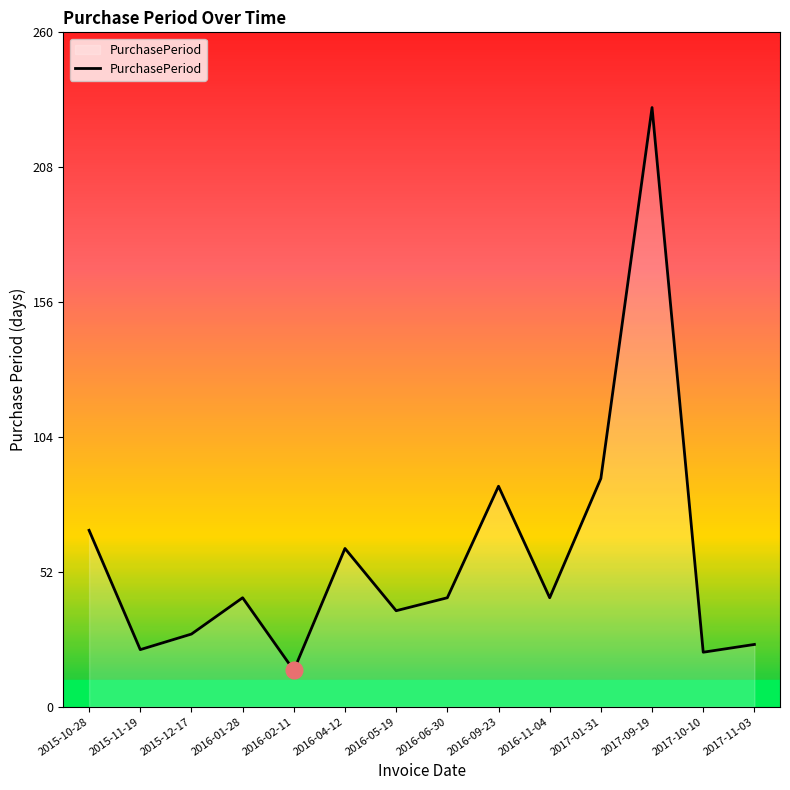

What is the difference between the values at 2015-10-28 and 2016-11-04?

26